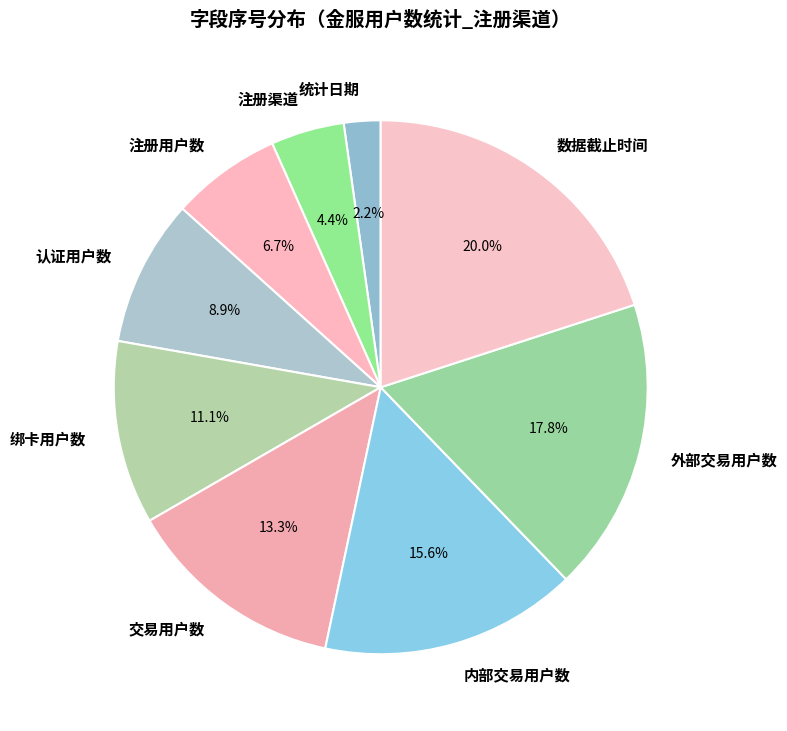

Count the number of slices in the pie.

9